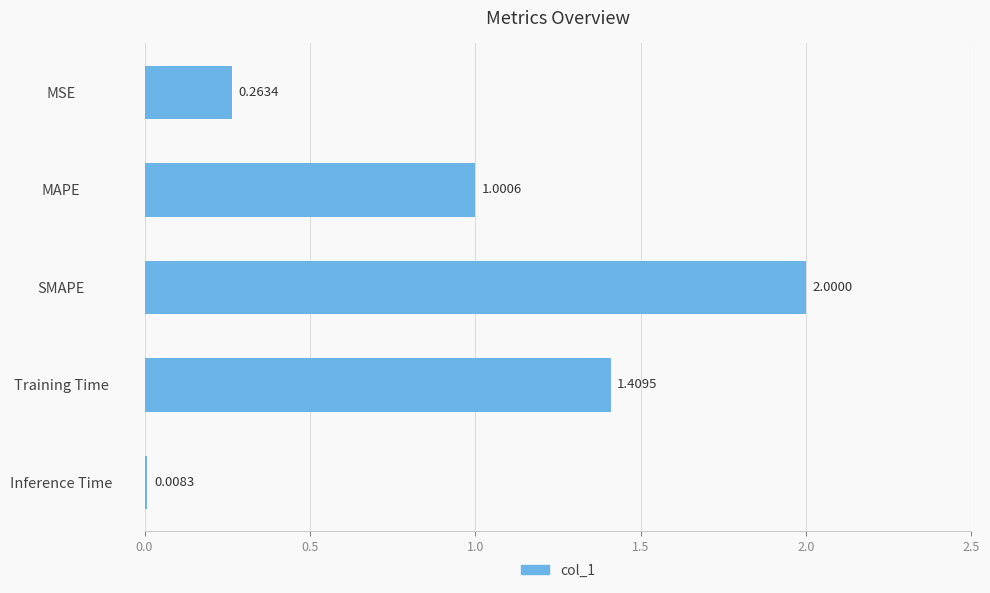

List the labels in order of value, largest first.

SMAPE, Training Time, MAPE, MSE, Inference Time